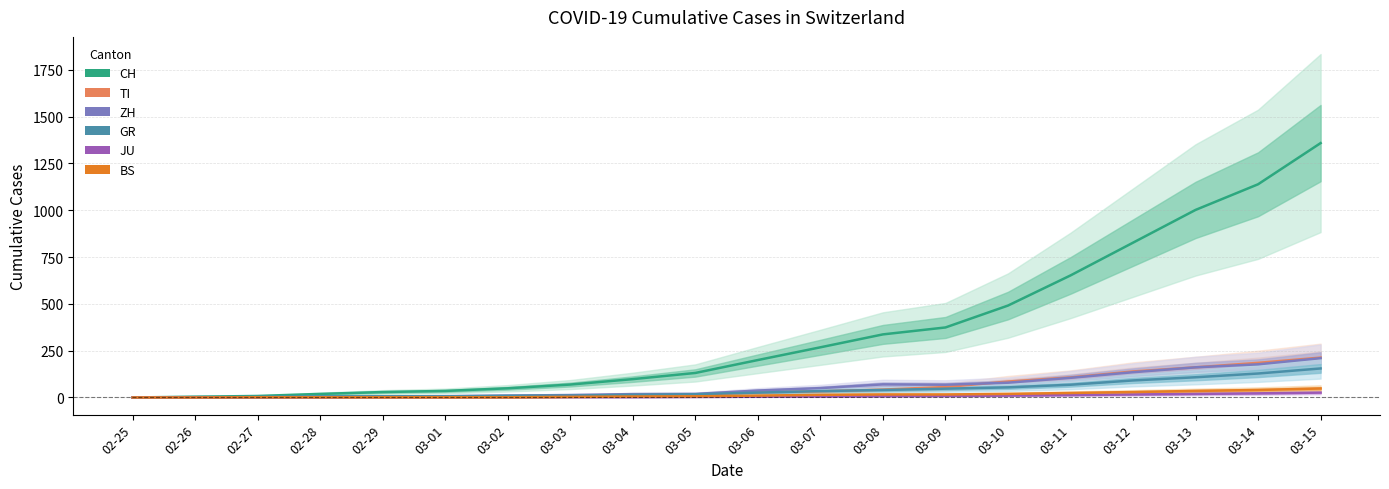

The value of CH at 03-12 is 1155. True or false?

False